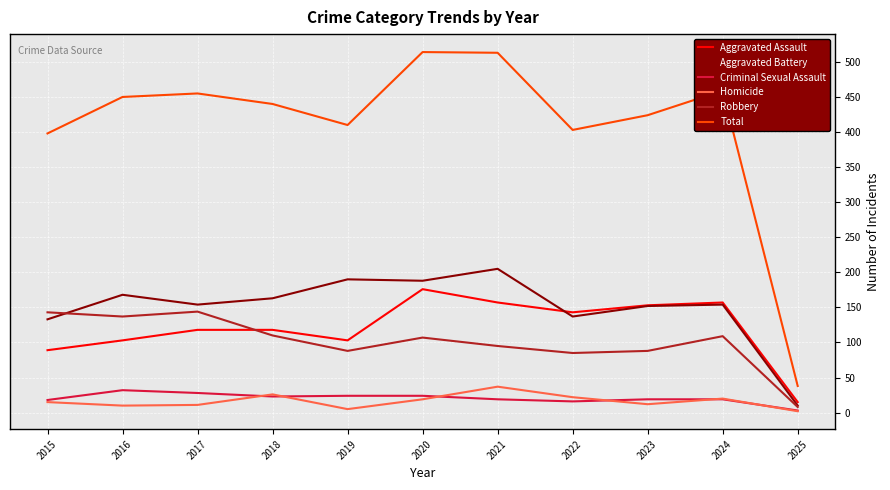

What is the difference between the highest and lowest values at 2018?

417